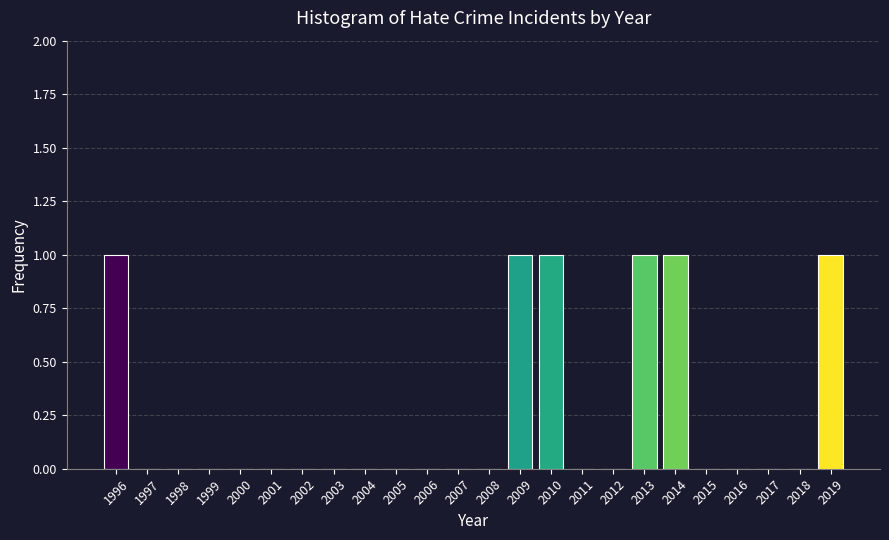

Reading left to right, what are all the values shown in this chart?

1996=1	1997=0	1998=0	1999=0	2000=0	2001=0	2002=0	2003=0	2004=0	2005=0	2006=0	2007=0	2008=0	2009=1	2010=1	2011=0	2012=0	2013=1	2014=1	2015=0	2016=0	2017=0	2018=0	2019=1